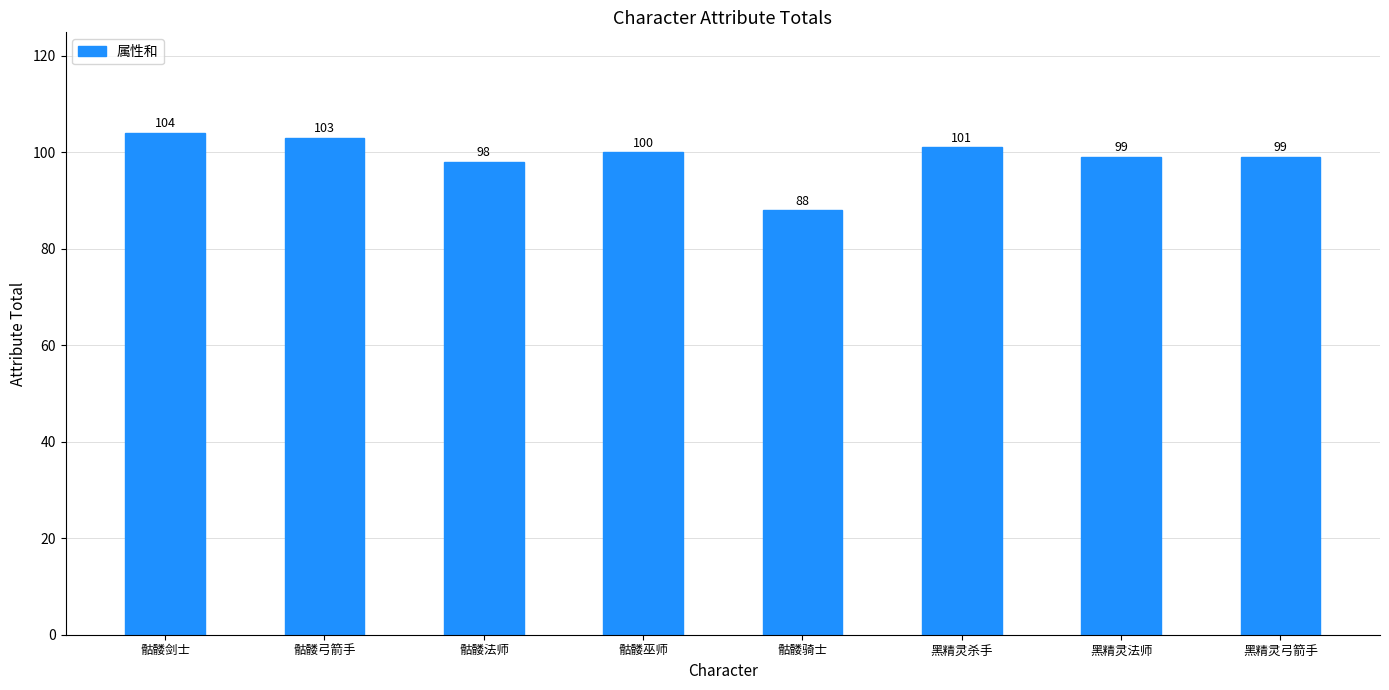

Between 黑精灵法师 and 骷髅剑士, which is larger?

骷髅剑士